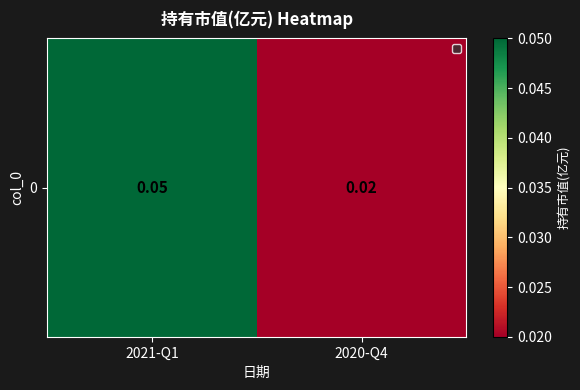

List the labels in order of value, smallest first.

2020-Q4, 2021-Q1